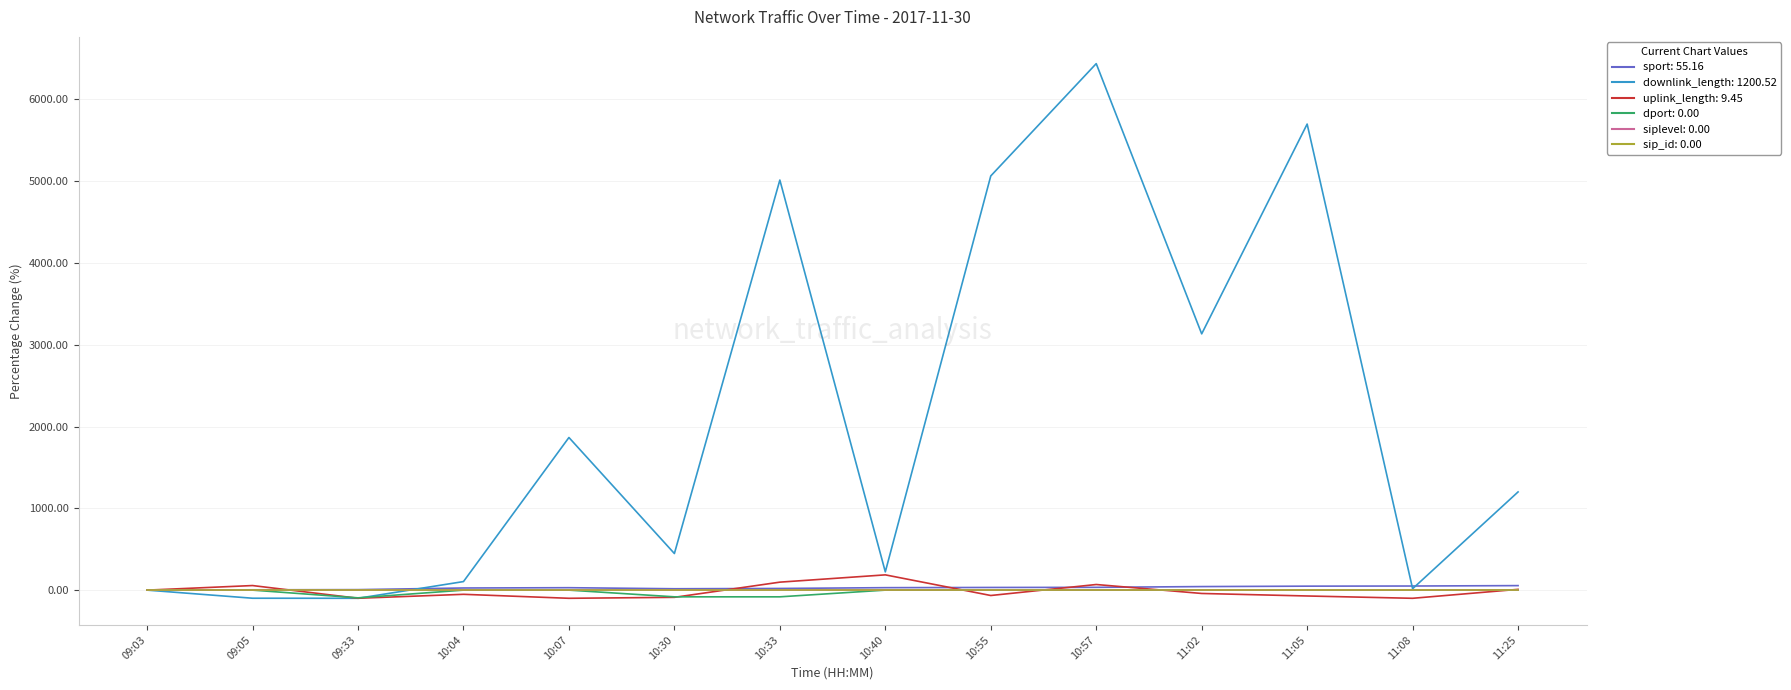

Reading left to right, extract all data points from this chart.

sport: 09:03=0.0	09:05=3.8	09:33=6.0	10:04=26.1	10:07=29.7	10:30=16.8	10:33=20.4	10:40=30.1	10:55=32.6	10:57=34.0	11:02=43.4	11:05=48.5	11:08=50.3	11:25=55.2
downlink_length: 09:03=0.0	09:05=-99.0	09:33=-99.8	10:04=104.5	10:07=1865.8	10:30=447.4	10:33=5012.9	10:40=223.3	10:55=5063.3	10:57=6436.3	11:02=3132.8	11:05=5697.3	11:08=17.2	11:25=1200.5
uplink_length: 09:03=0.0	09:05=55.9	09:33=-99.3	10:04=-51.3	10:07=-99.8	10:30=-88.1	10:33=97.6	10:40=186.6	10:55=-65.7	10:57=68.6	11:02=-40.8	11:05=-71.6	11:08=-99.8	11:25=9.4
dport: 09:03=0.0	09:05=0.0	09:33=-94.4	10:04=0.0	10:07=0.0	10:30=-81.9	10:33=-81.9	10:40=0.0	10:55=0.0	10:57=0.0	11:02=0.0	11:05=0.0	11:08=0.0	11:25=0.0
siplevel: 09:03=0.0	09:05=0.0	09:33=0.0	10:04=0.0	10:07=0.0	10:30=0.0	10:33=0.0	10:40=0.0	10:55=0.0	10:57=0.0	11:02=0.0	11:05=0.0	11:08=0.0	11:25=0.0
sip_id: 09:03=0.0	09:05=0.0	09:33=0.0	10:04=0.0	10:07=0.0	10:30=0.0	10:33=0.0	10:40=0.0	10:55=0.0	10:57=0.0	11:02=0.0	11:05=0.0	11:08=0.0	11:25=0.0